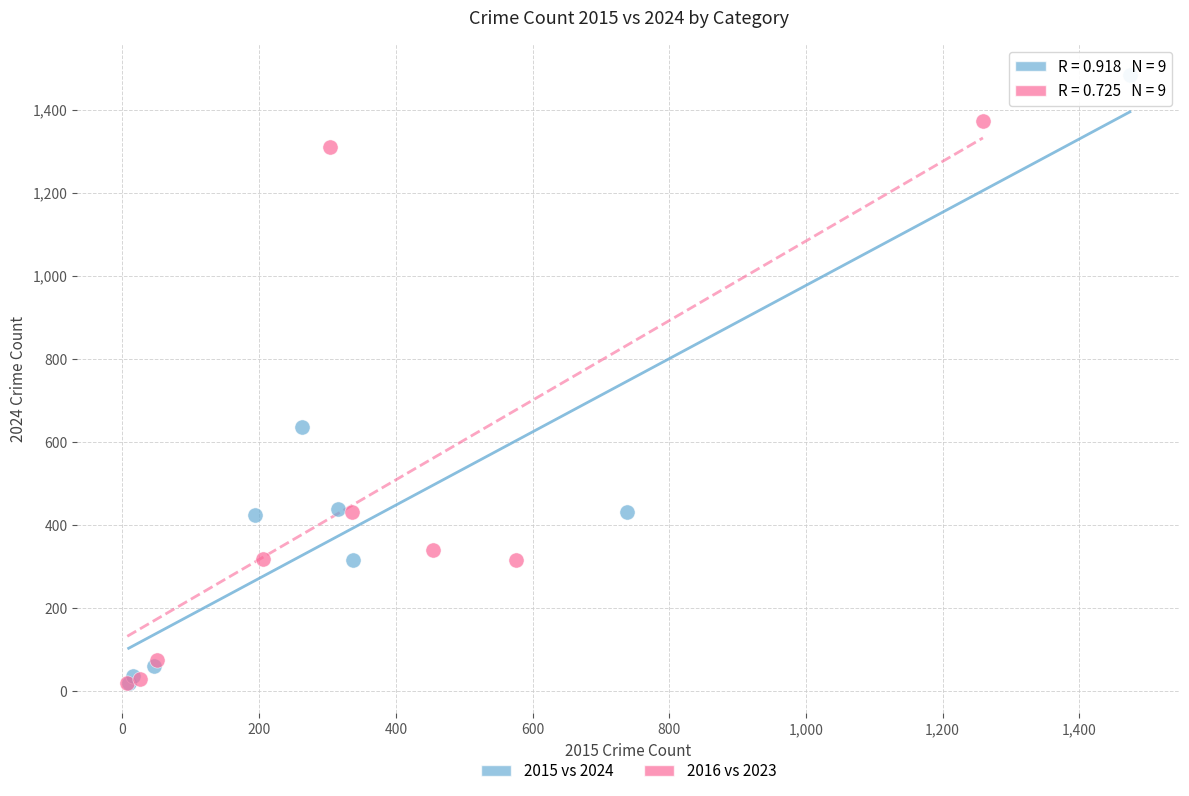

Which series reaches the maximum Y coordinate?

2015 vs 2024